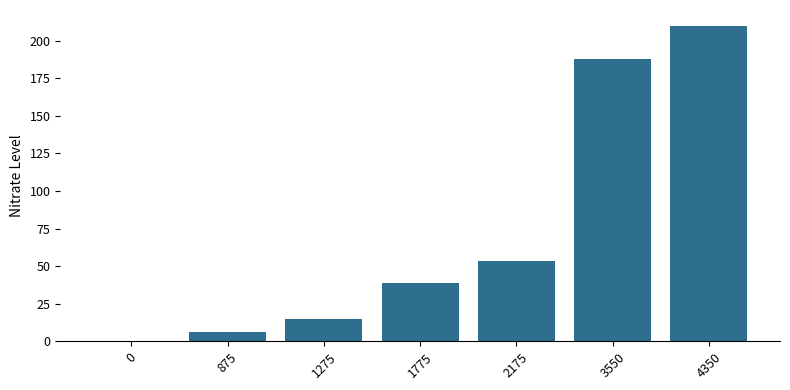

Reading left to right, extract all data points from this chart.

0.0	6.2	14.9	39.1	53.5	188.0	210.0